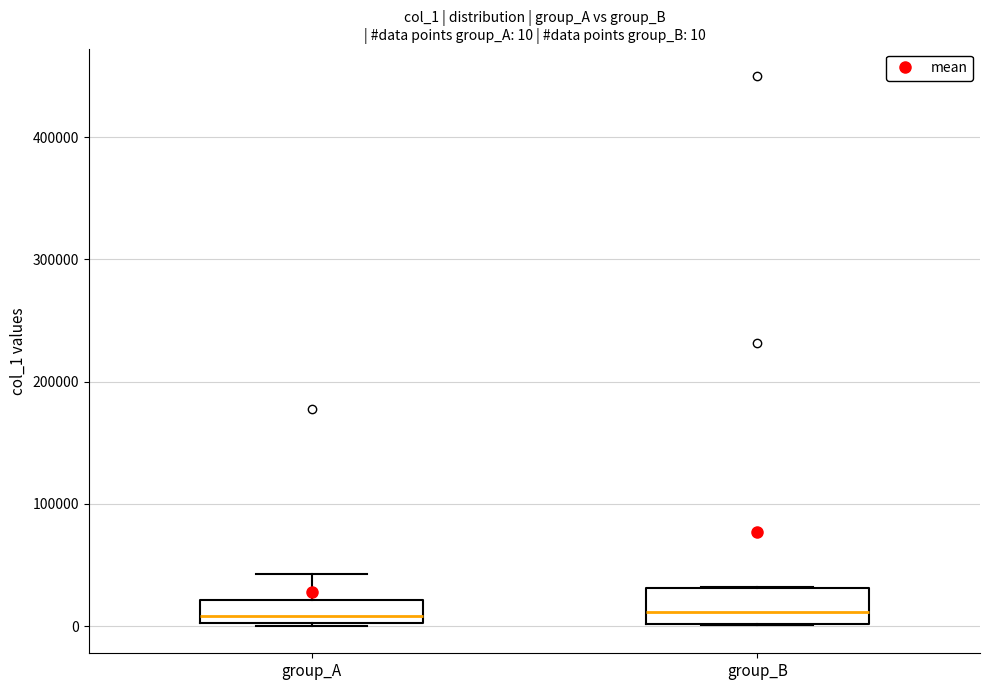

Comparing the boxes themselves (not the whiskers), which one is the tallest?

group_B